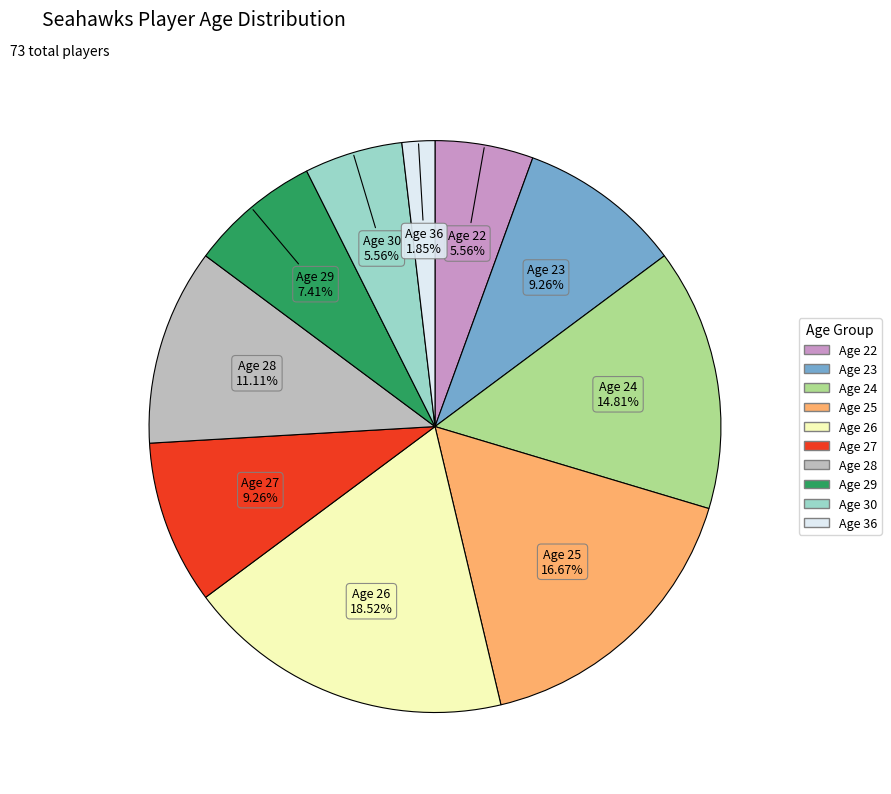

Does any single category account for the majority?

No